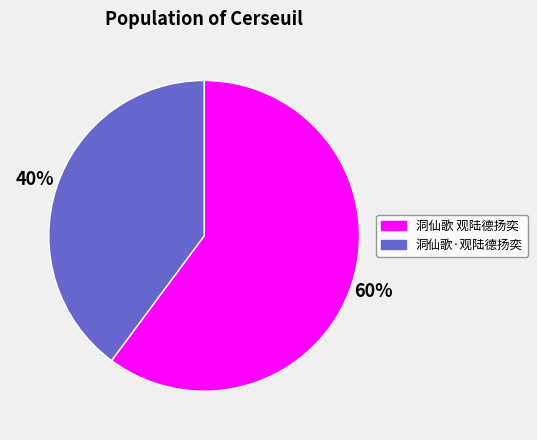

Combined, do 洞仙歌·观陆德扬奕 and 洞仙歌 观陆德扬奕 account for over 50%?

Yes